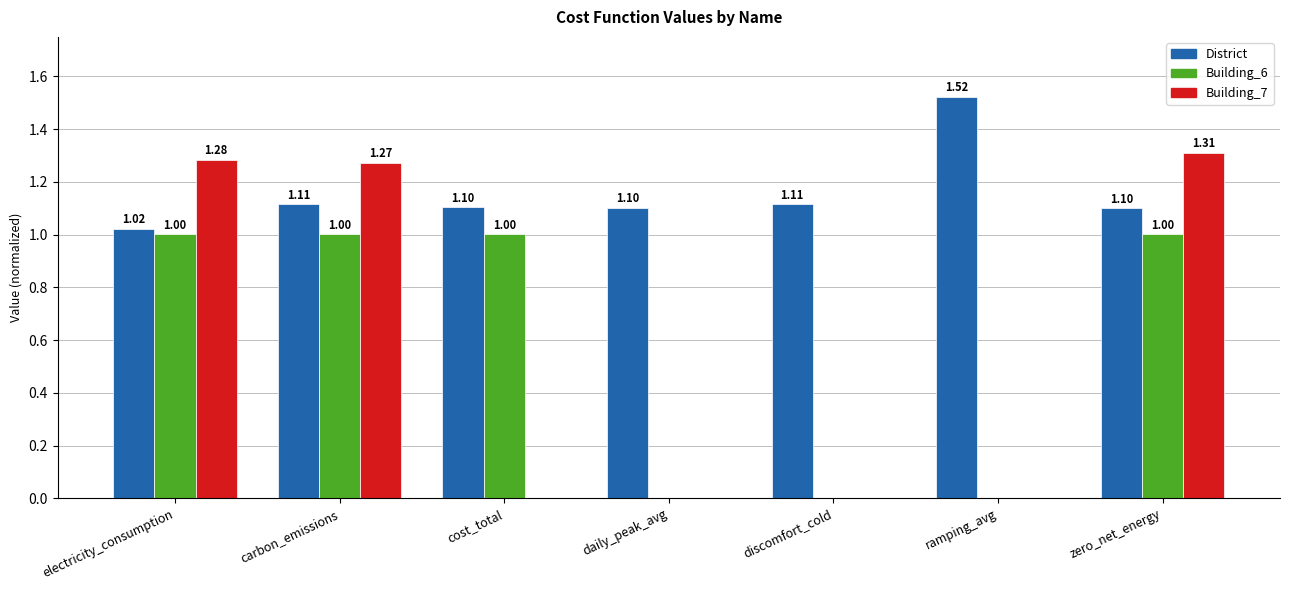

Which series has the largest range (max minus min)?

Building_7